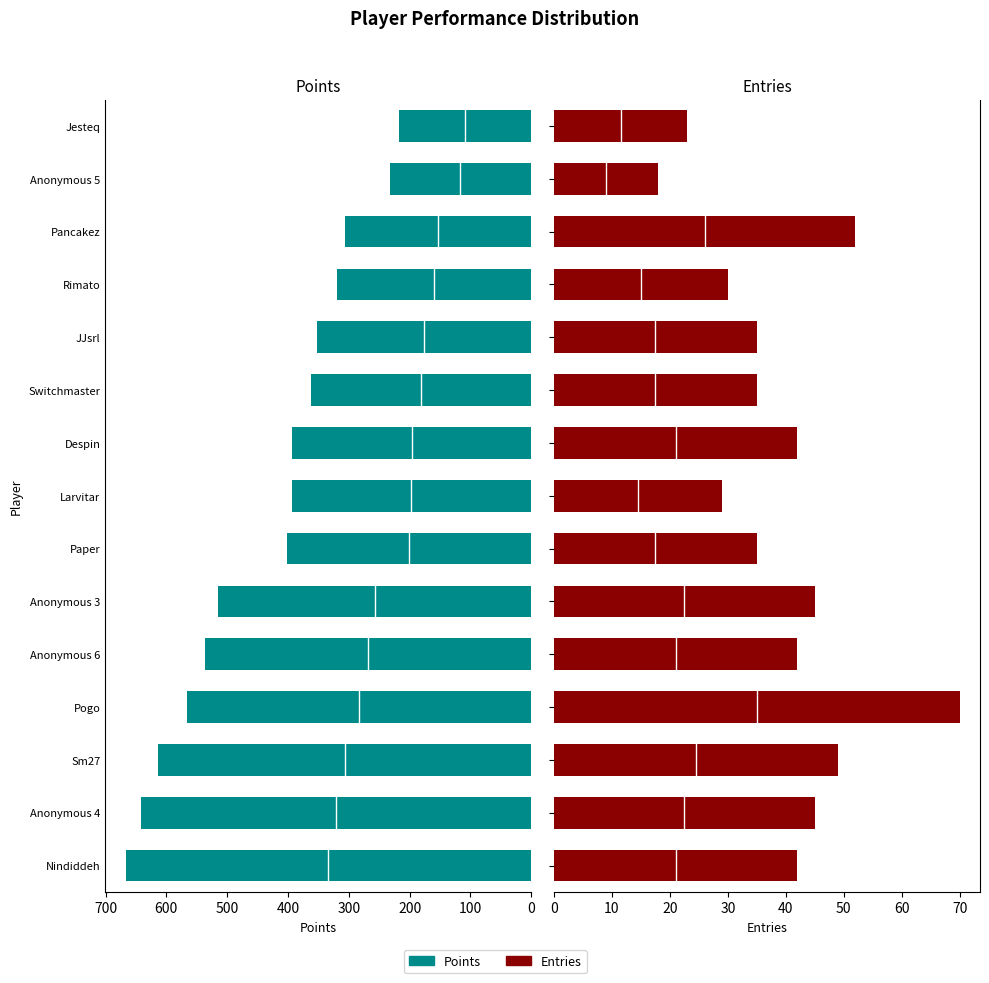

Rank the series by their average value, from highest to lowest.

Points, Entries